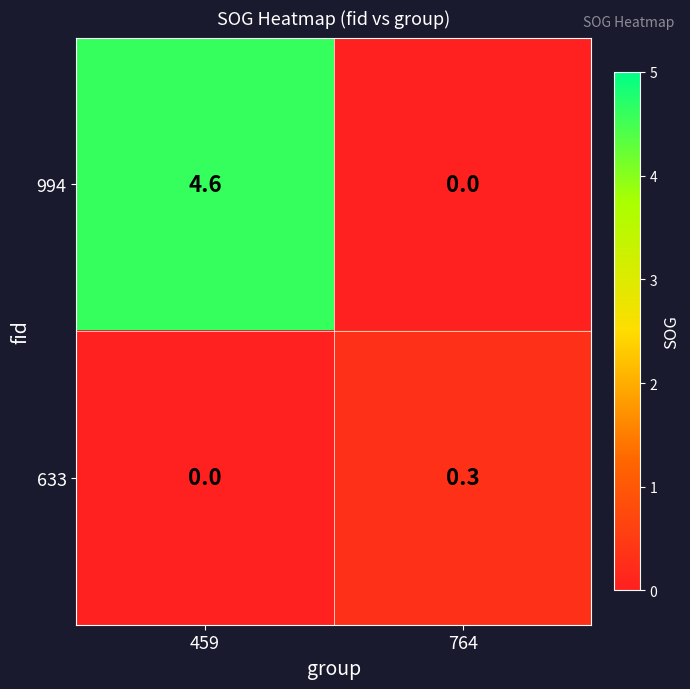

Is it true that 994 equals 4.6 at 459?

True